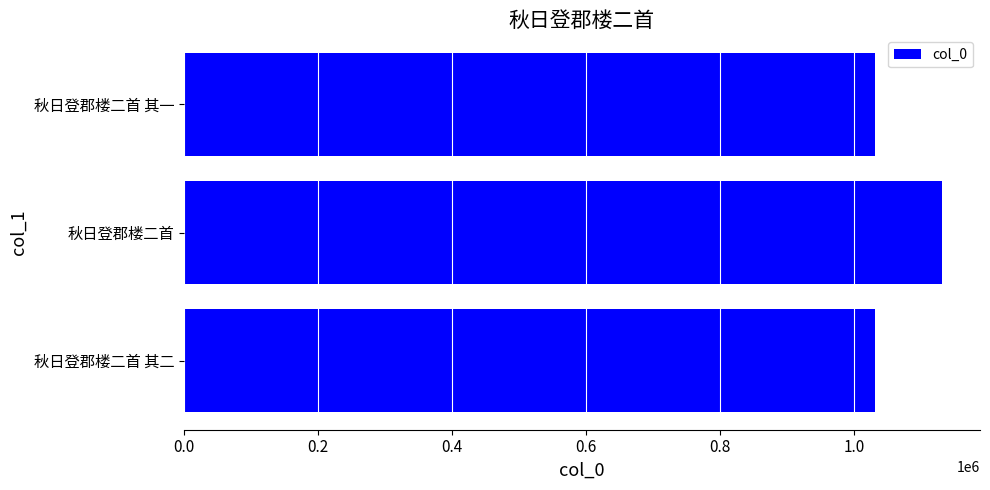

How many bars are there in total?

3